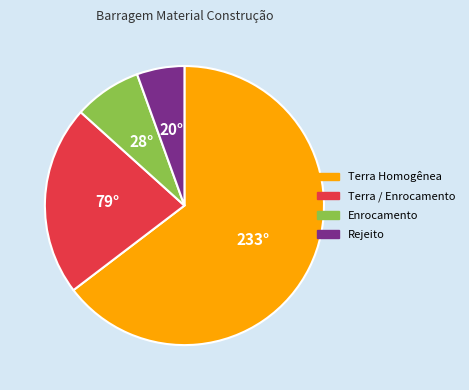

Is the sum of Terra Homogênea and Enrocamento greater than half?

Yes